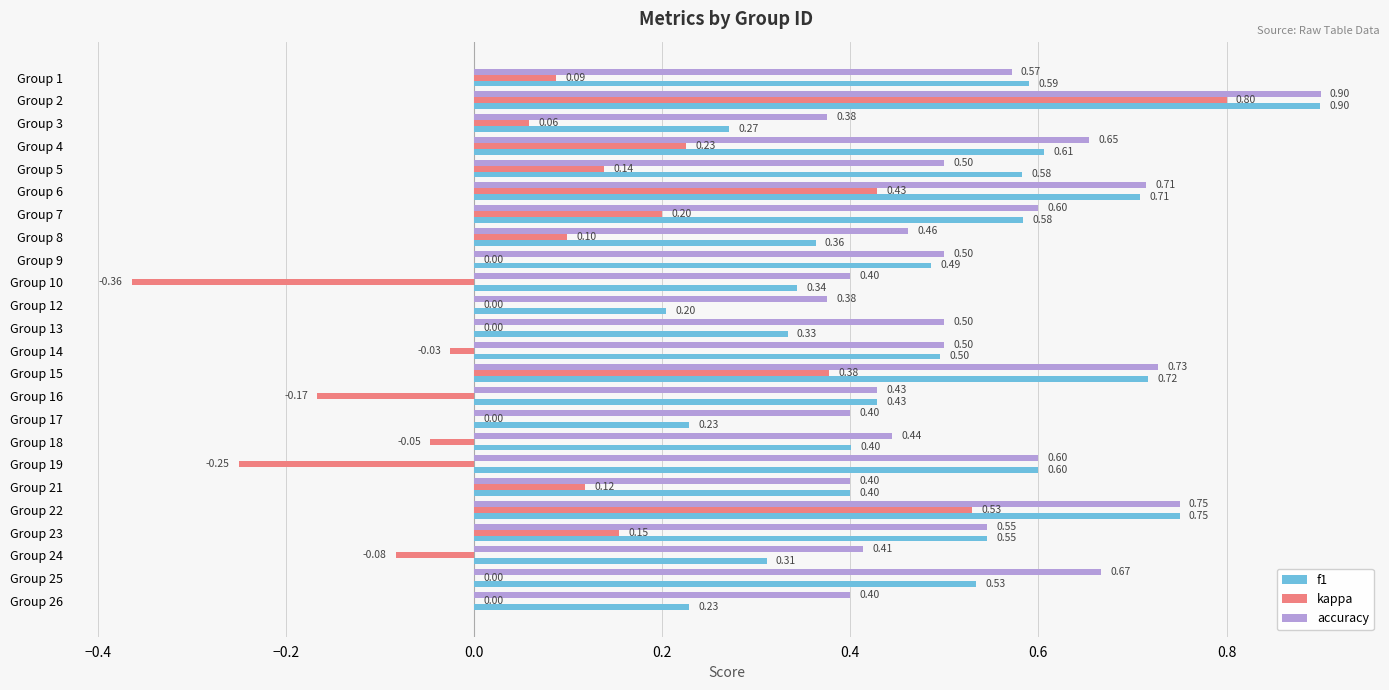

What is the sum of all kappa values?

2.3